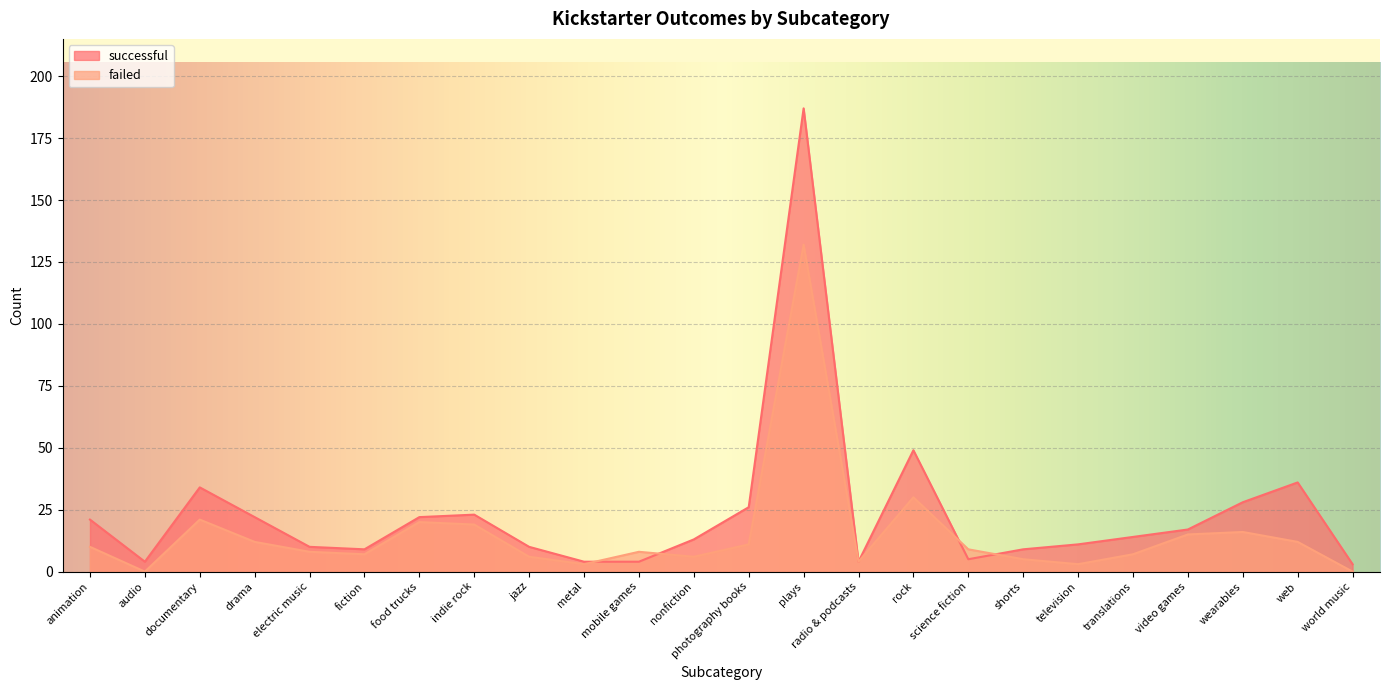

True or false: failed has more than 2 interior local peaks.

True